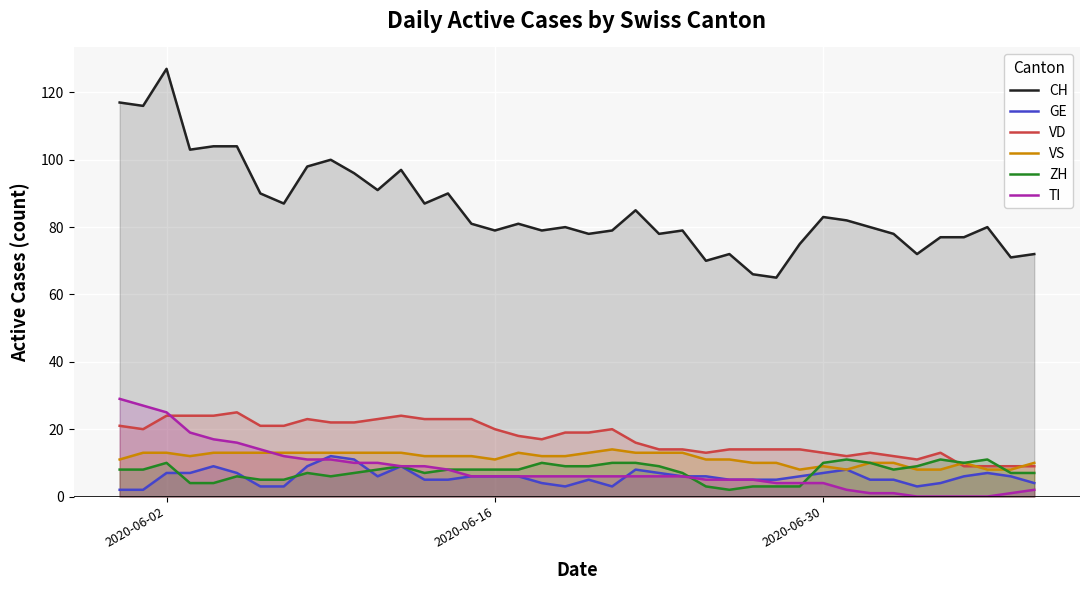

How many values in the CH series exceed 81?

18